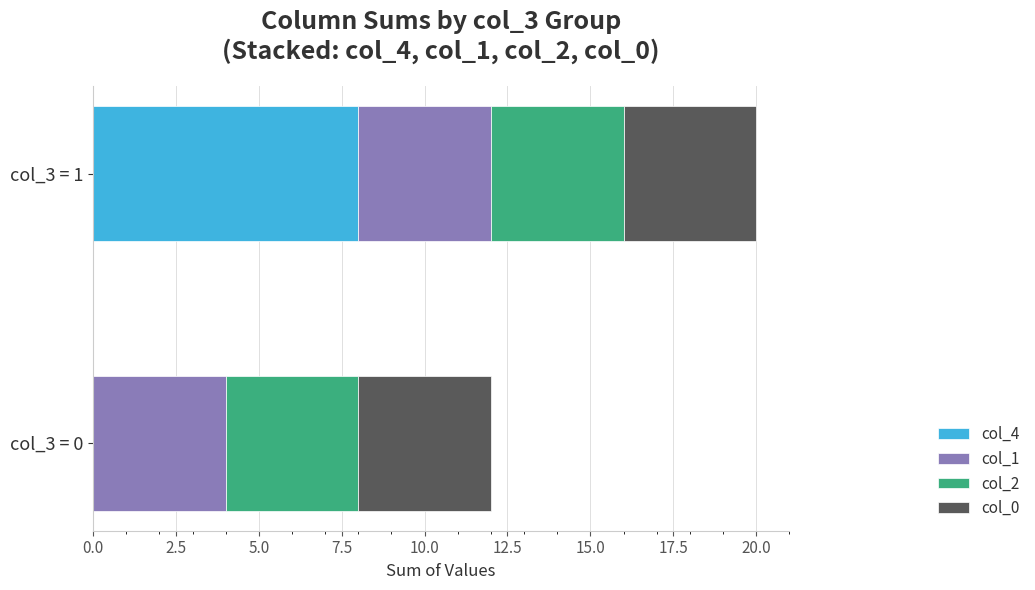

True or false: col_4 has a value of 0 at col_3 = 0.

True